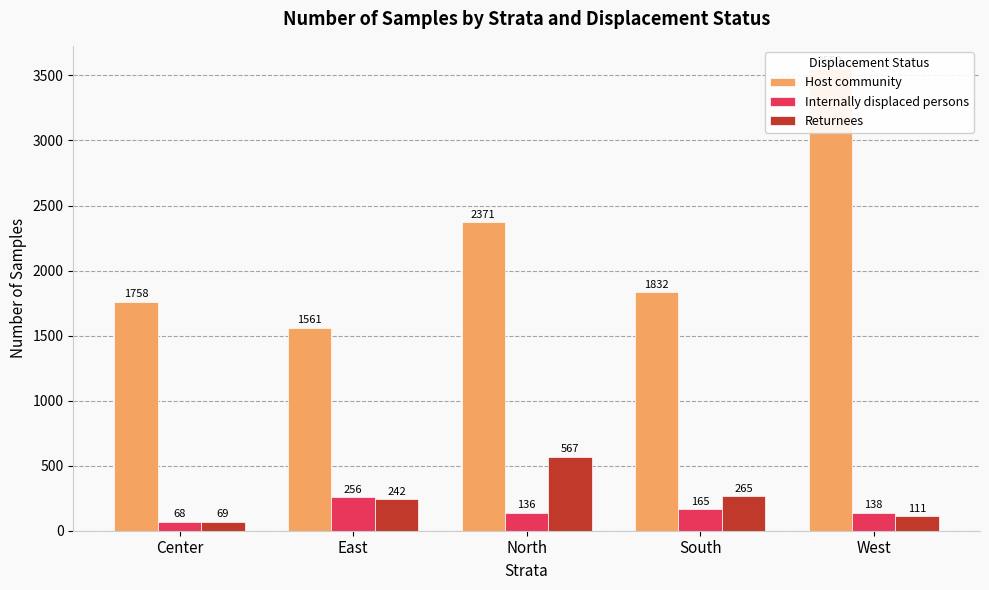

At which label is Host community closest to 2555?

North